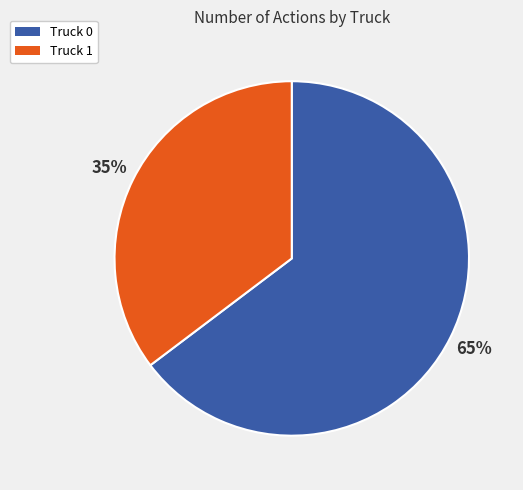

What is the ratio of the value at Truck 1 to the value at Truck 0?

0.5